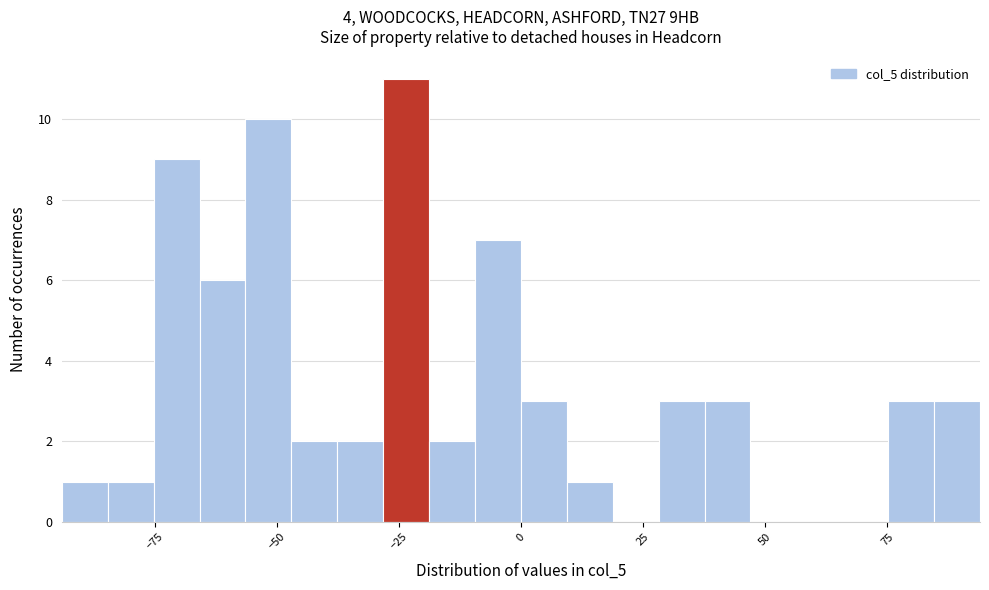

Around what value on the x-axis is the tallest bar? Give the approximate position of its centre, as read against the axis.

-25